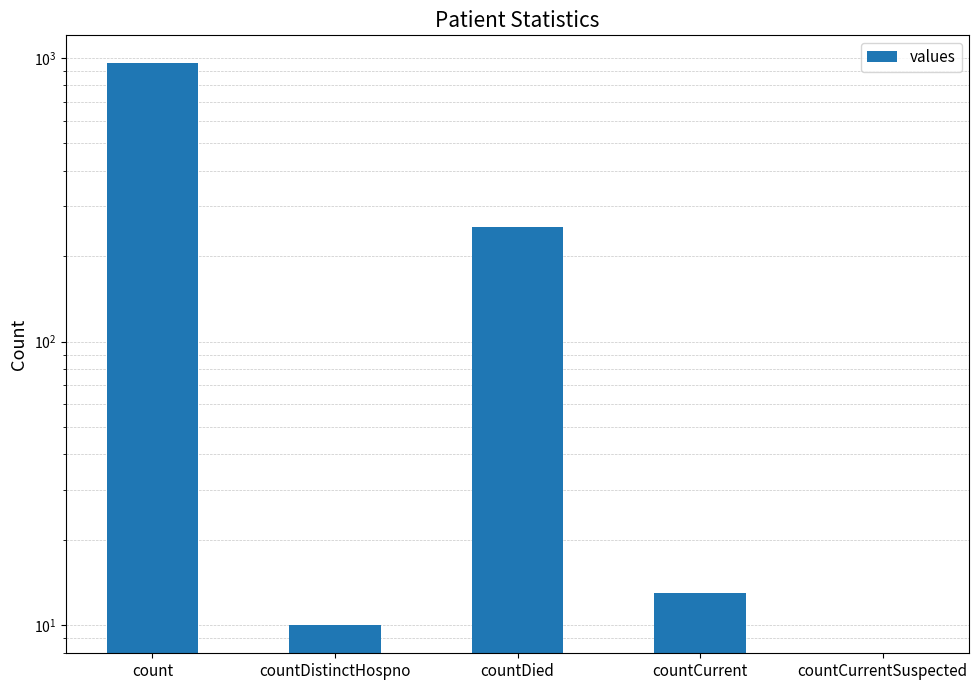

The chart shows a value of 0 at countCurrentSuspected. True or false?

True